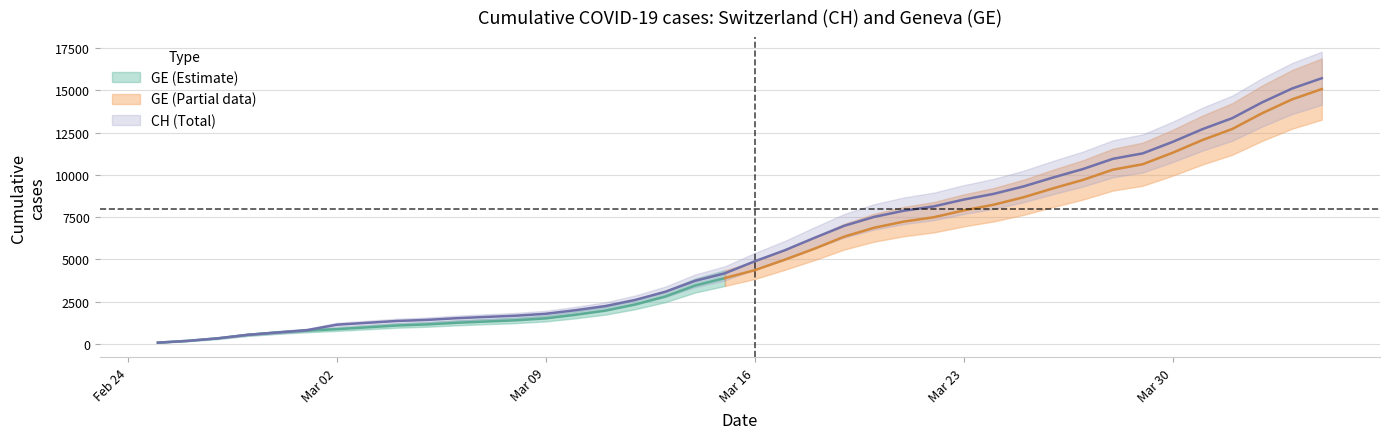

At which label does the data first exceed 4886?

2020-03-17